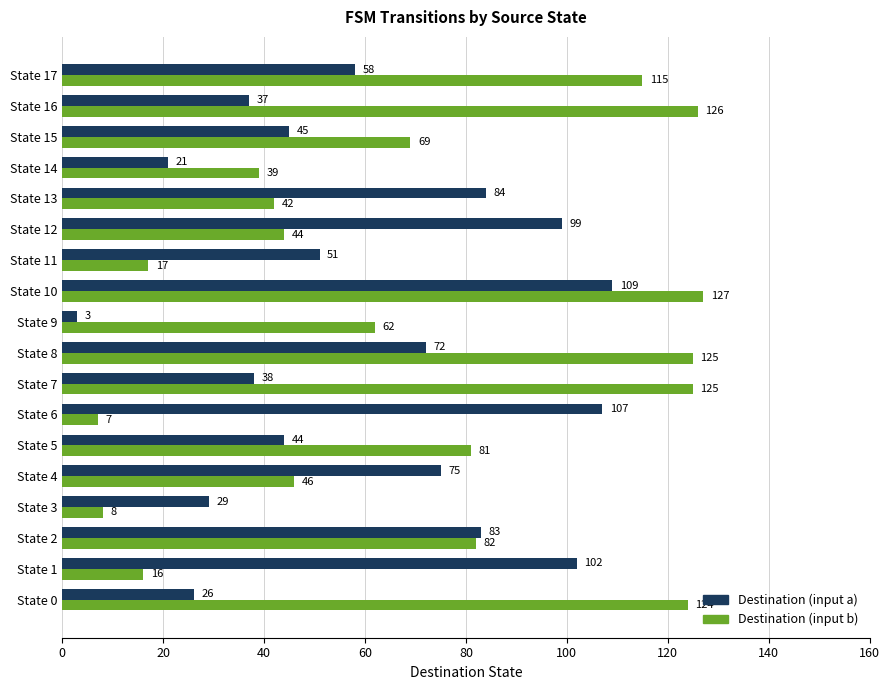

At which label is Destination (input a) closest to 56?

State 17